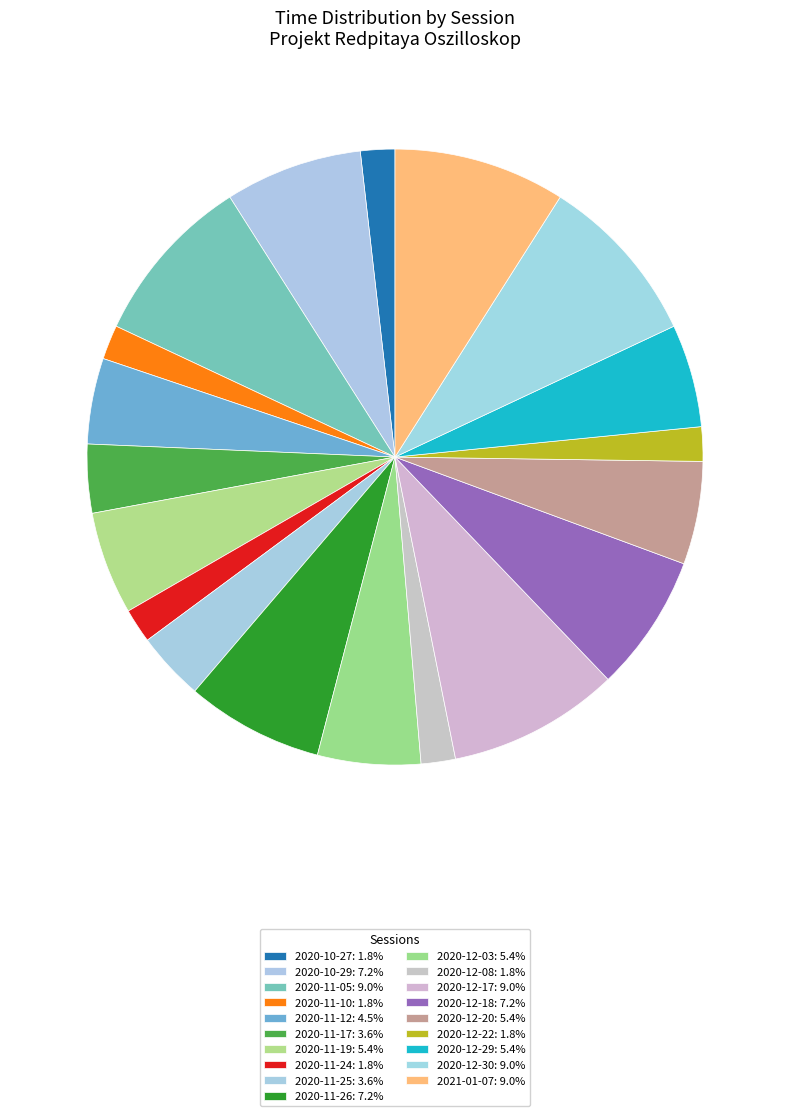

To the nearest percent, what portion does 2020-11-26 represent?

7%